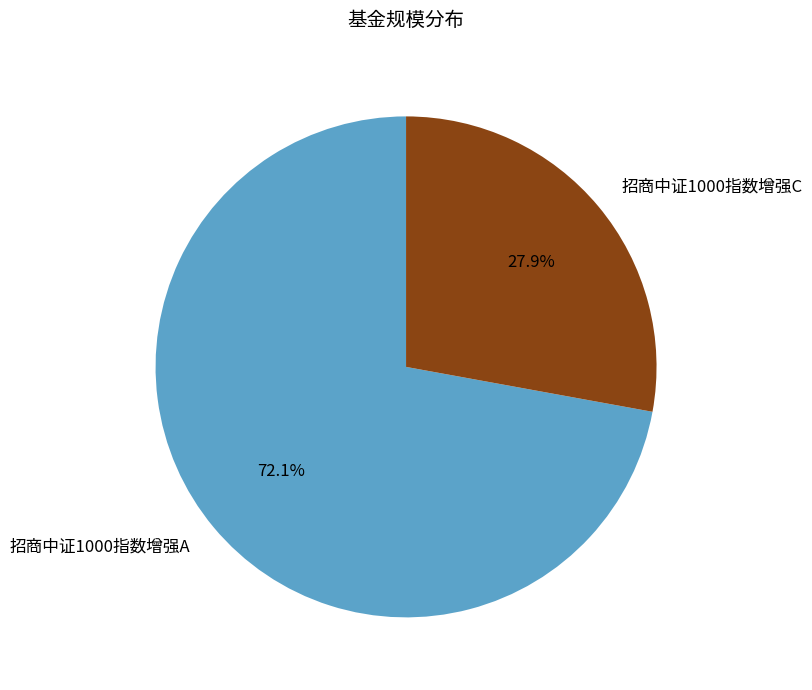

The 招商中证1000指数增强C slice represents 28% of the pie. True or false?

True